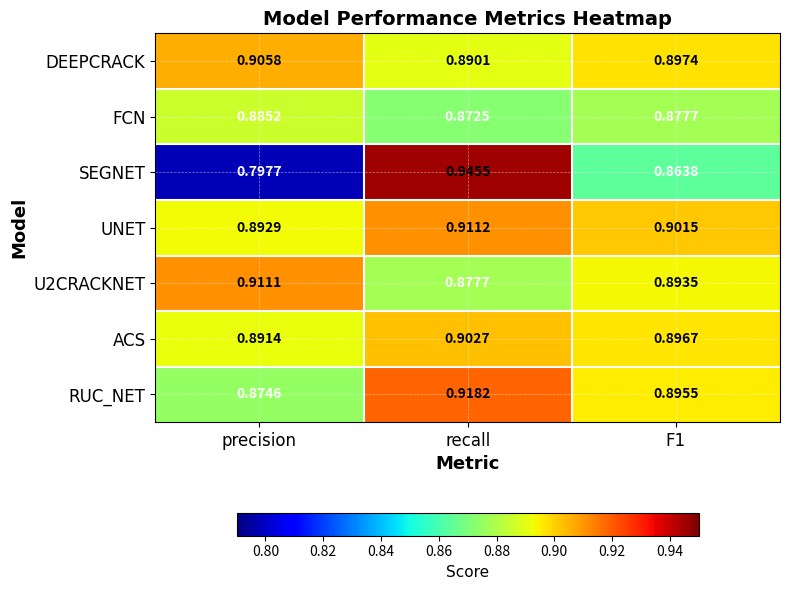

Which category has the lowest value in the U2CRACKNET series?

recall